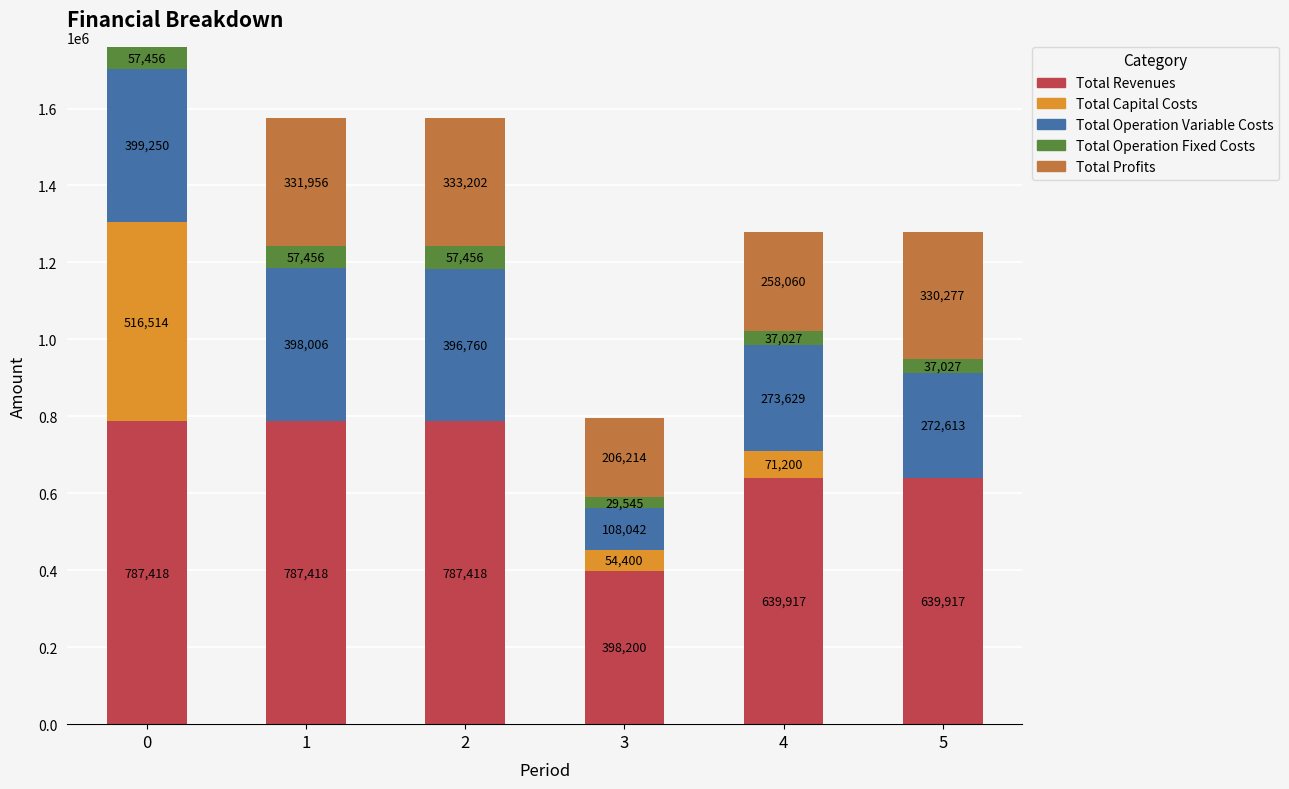

Is it true that Total Revenues equals 639916.8 at 4?

True